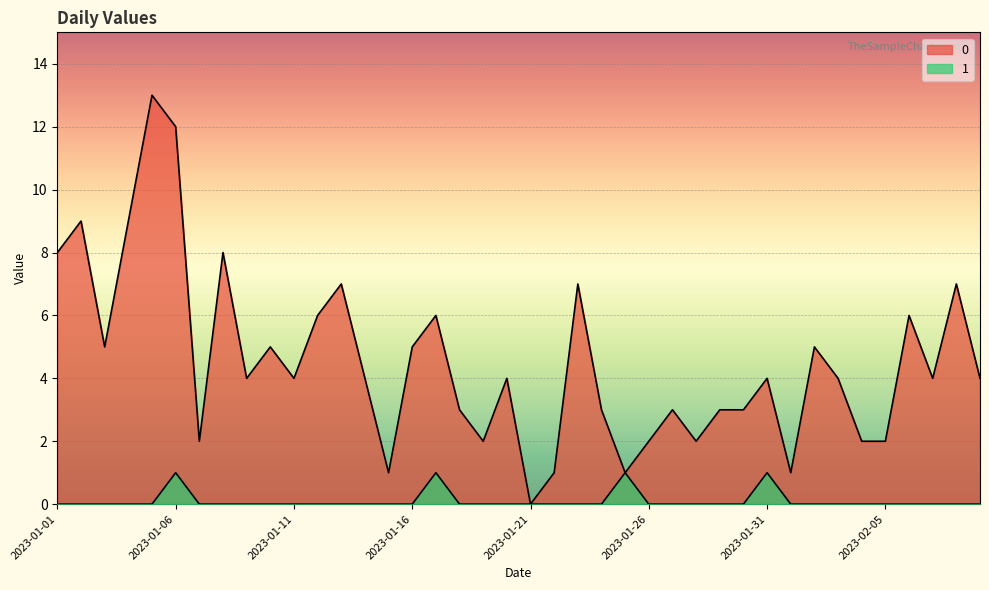

Does the chart display data point markers on the line(s)?

No